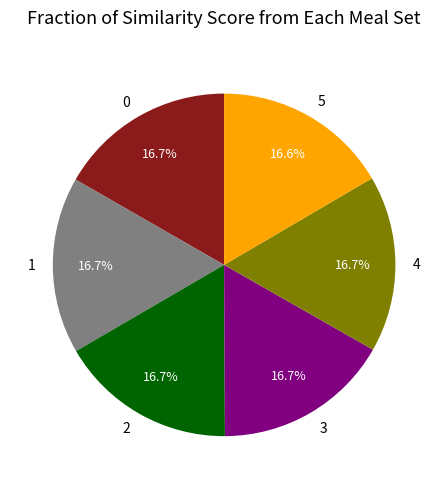

How many slices are in this pie chart?

6